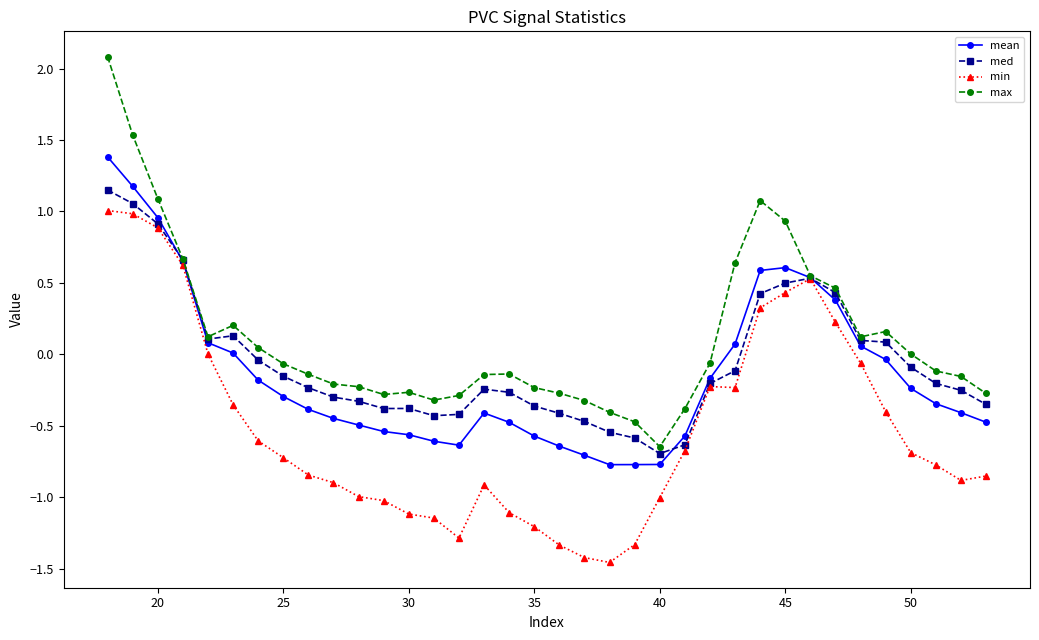

True or false: min has more than 2 points higher than both neighbors.

True